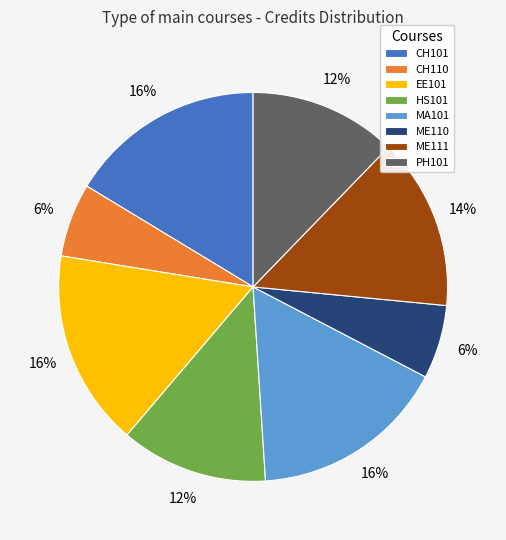

Is there a majority slice in this chart?

No